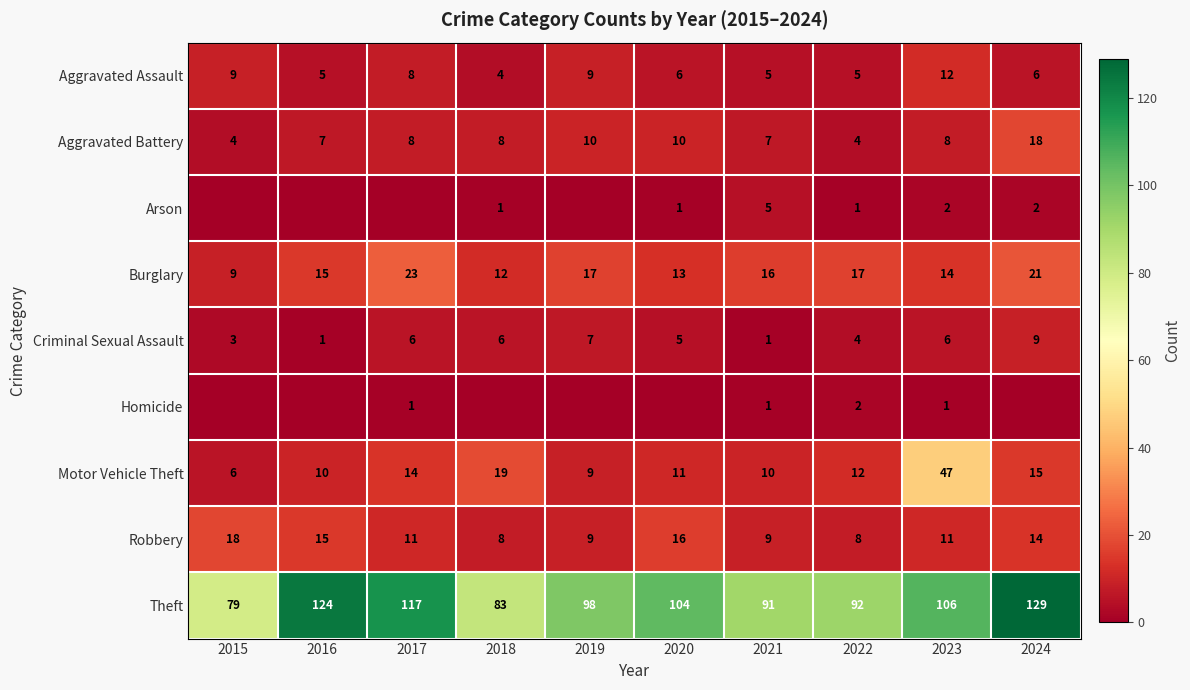

How many values in the Theft series are below 104?

5